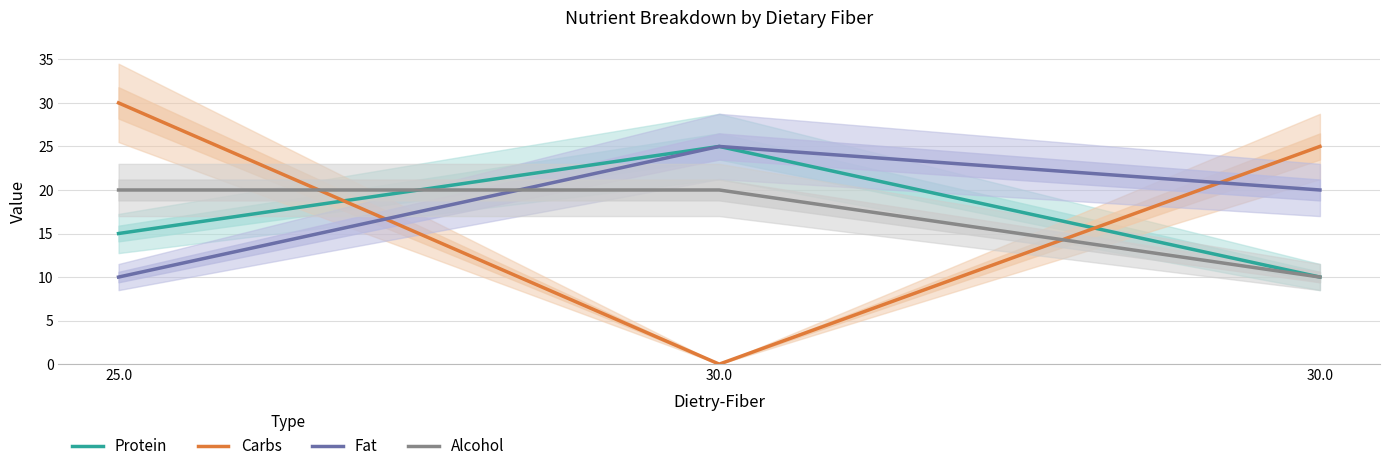

Which series has the widest spread of values?

Carbs